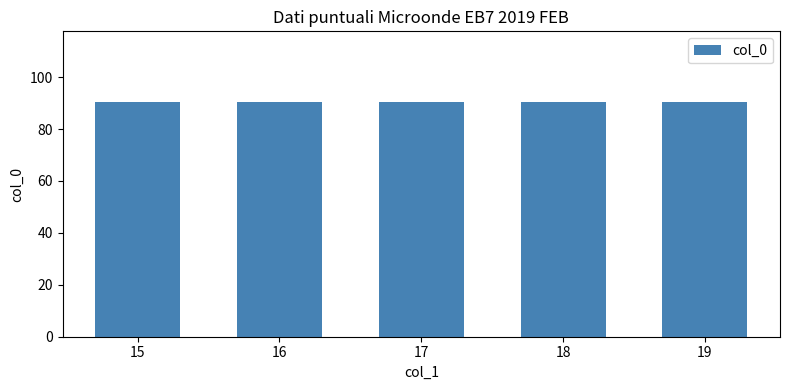

Which category has the highest value across all series?

19